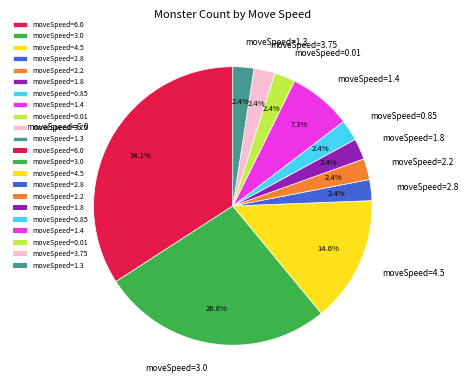

Which slice is the largest?

moveSpeed=6.0